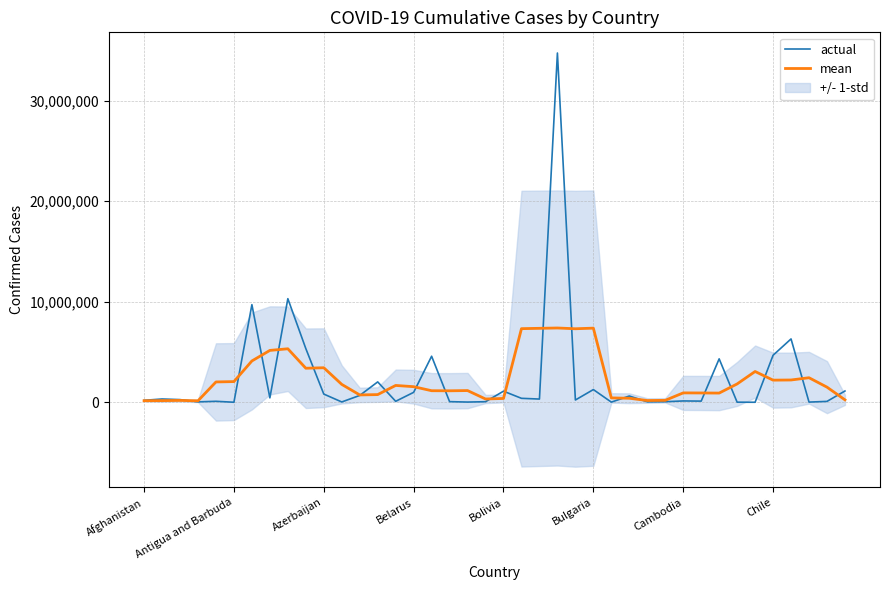

Is it true that actual equals 7790129.6 at Chile?

False